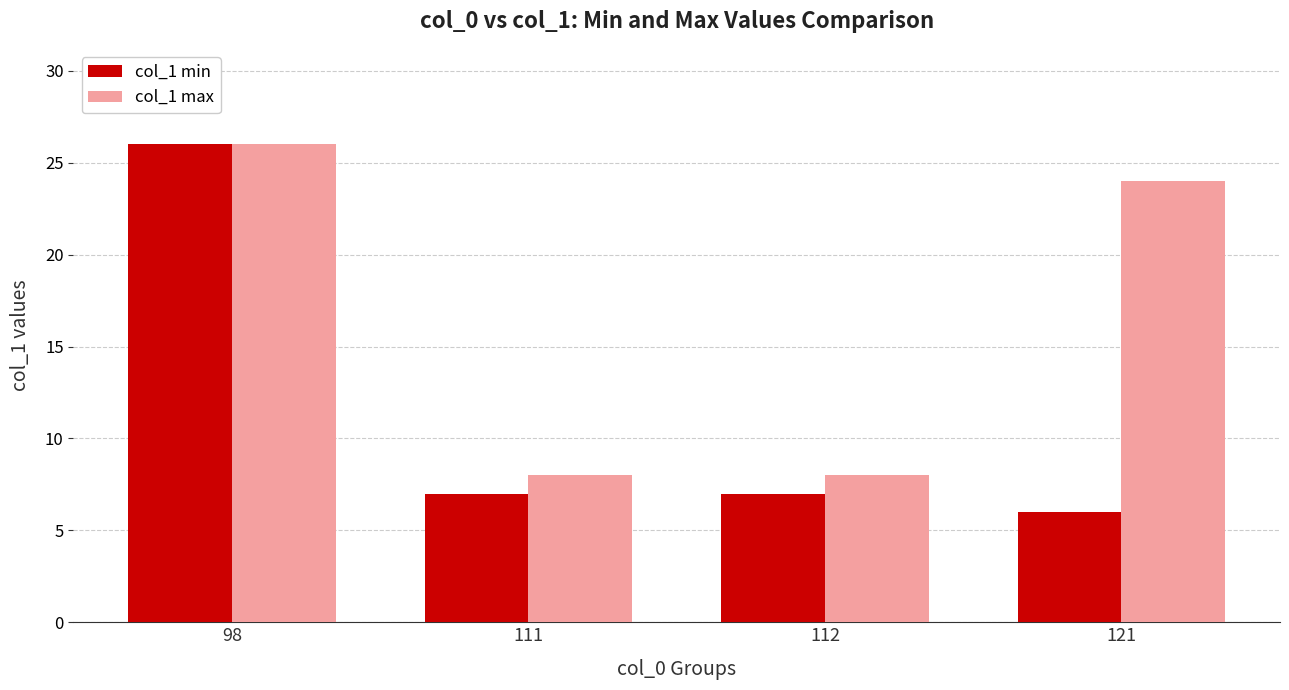

At which label is col_1 max closest to 17?

121